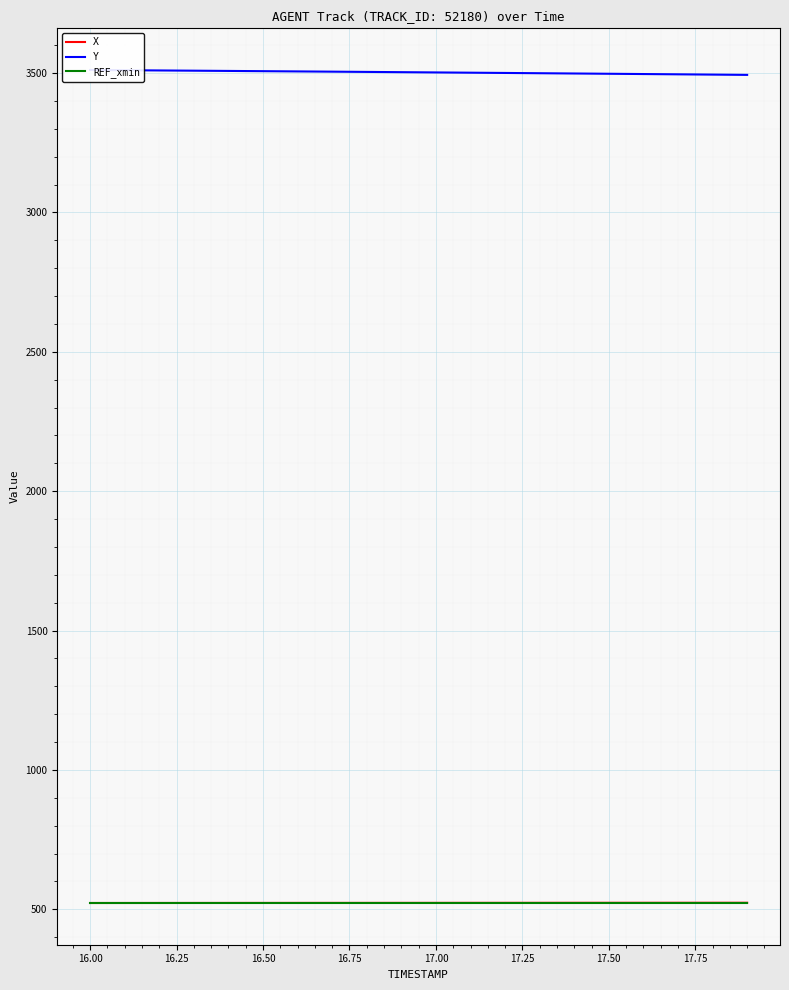

What is the lowest value of the X series?

522.5